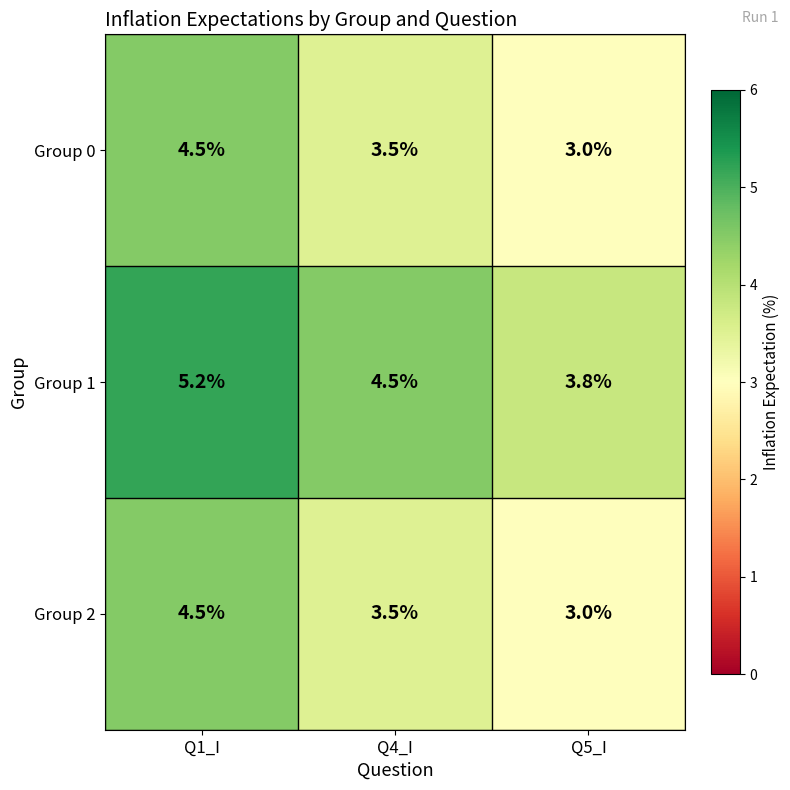

Rank the categories by Group 1 value from highest to lowest.

Q1_I, Q4_I, Q5_I